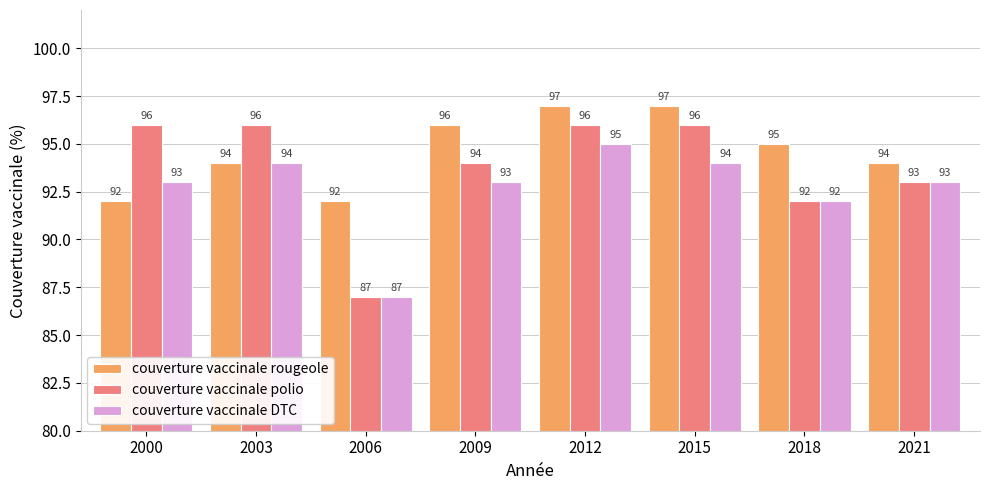

What is the highest value of the couverture vaccinale rougeole series?

97